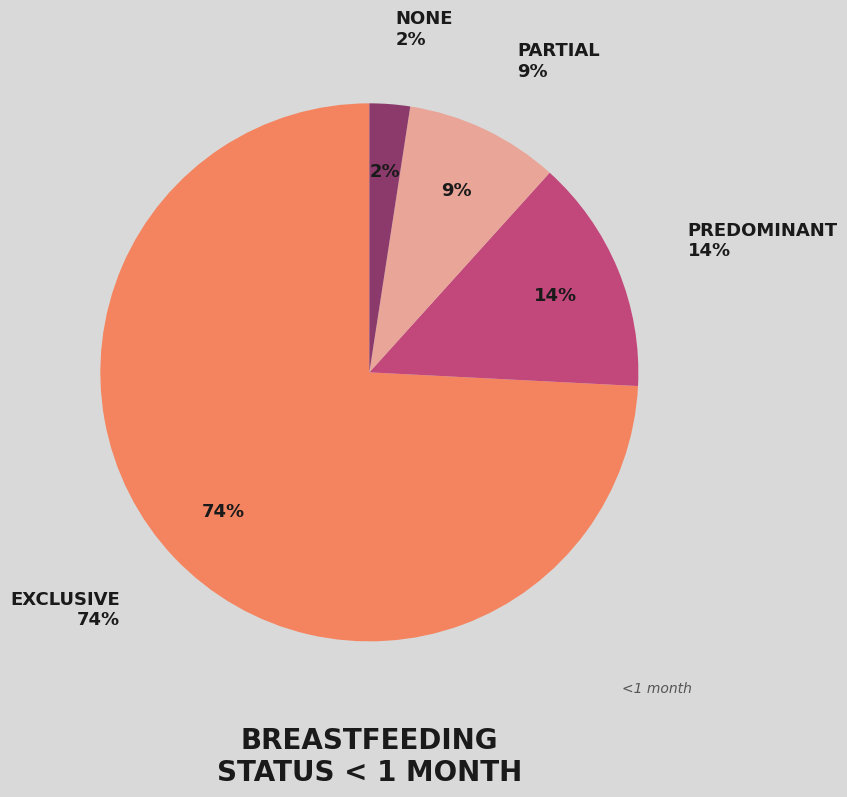

Is there any slice that represents more than half of the pie?

Yes